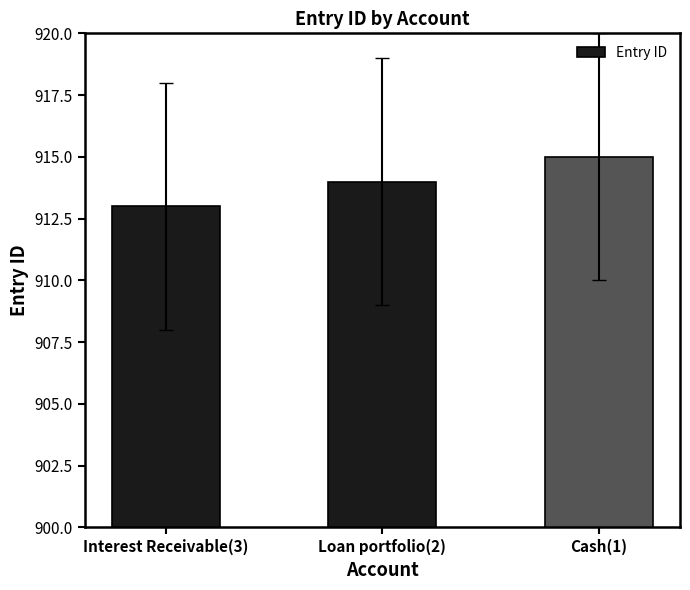

Approximately how many times larger is the value at Interest Receivable(3) compared to Cash(1)?

1.0